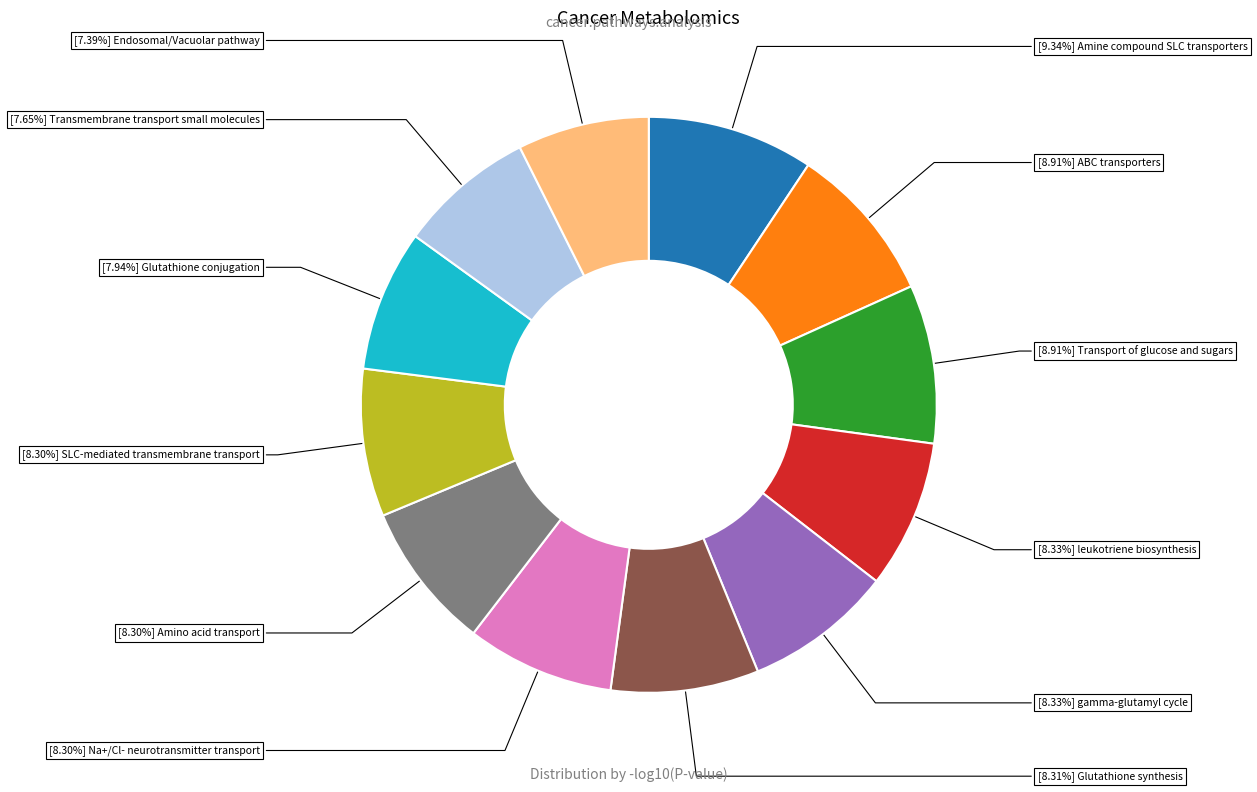

Is there a majority slice in this chart?

No